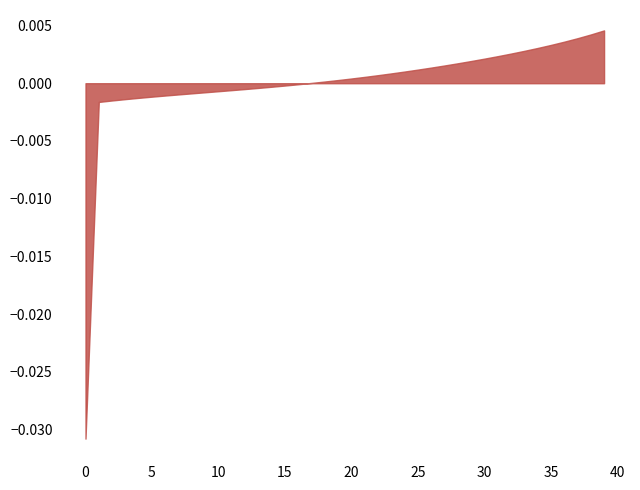

At which category is the sum across all series the highest?

39